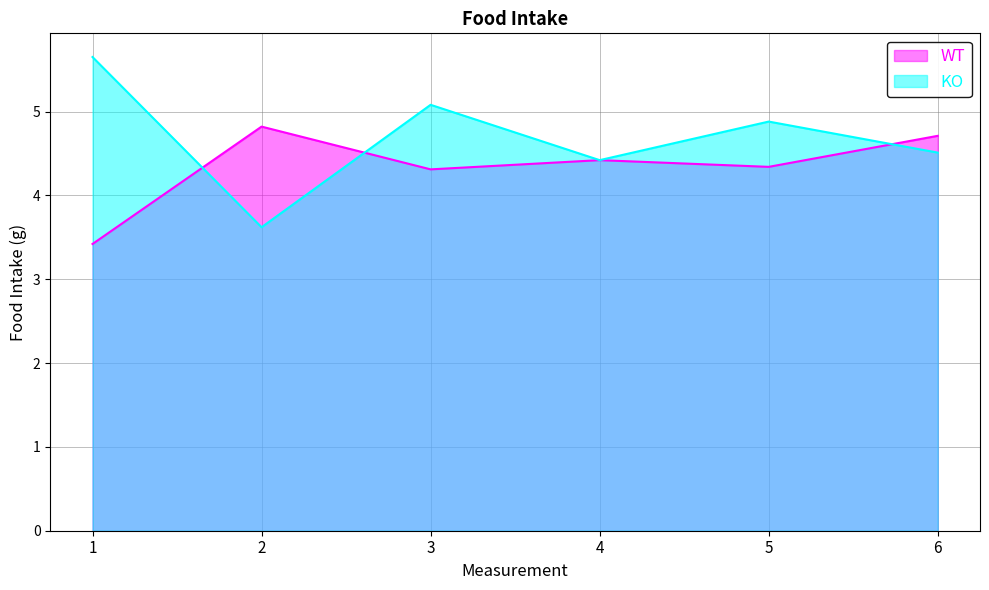

Which series has the largest total across all categories?

KO